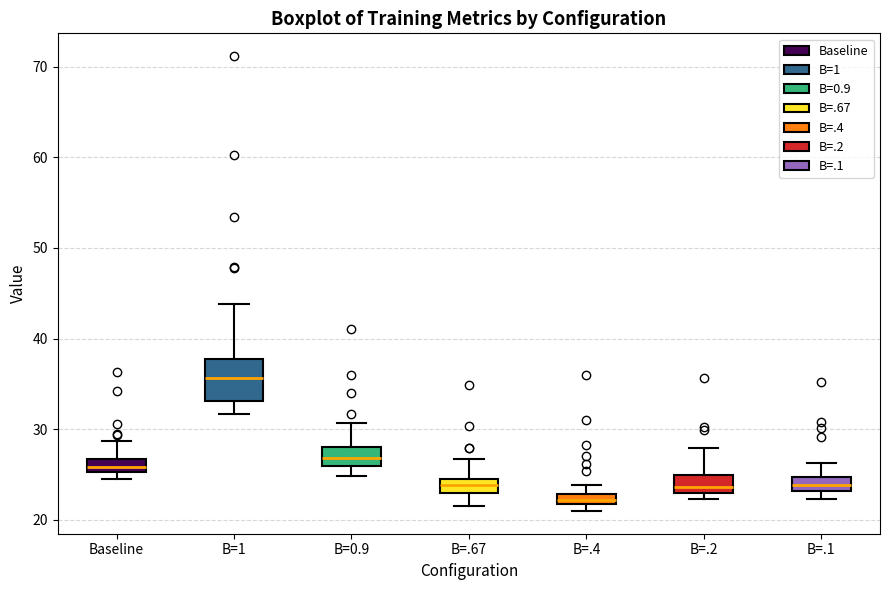

Comparing the boxes themselves (not the whiskers), which one is the tallest?

B=1